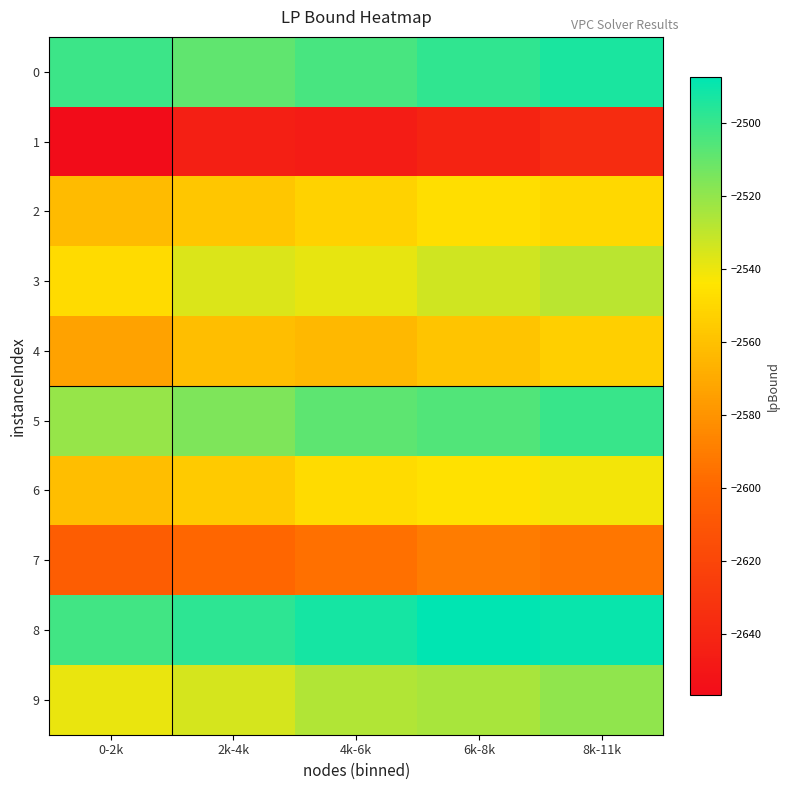

Reading left to right, list all the values displayed in this chart.

0: 0-2k=-2501.1	2k-4k=-2508.6	4k-6k=-2503.6	6k-8k=-2498.6	8k-11k=-2493.6
1: 0-2k=-2656.5	2k-4k=-2644.0	4k-6k=-2646.5	6k-8k=-2641.5	8k-11k=-2636.5
2: 0-2k=-2562.5	2k-4k=-2557.5	4k-6k=-2552.5	6k-8k=-2547.5	8k-11k=-2550.0
3: 0-2k=-2548.6	2k-4k=-2536.1	4k-6k=-2538.6	6k-8k=-2533.6	8k-11k=-2528.6
4: 0-2k=-2573.6	2k-4k=-2561.1	4k-6k=-2563.6	6k-8k=-2558.6	8k-11k=-2553.6
5: 0-2k=-2520.6	2k-4k=-2515.6	4k-6k=-2508.1	6k-8k=-2505.6	8k-11k=-2500.6
6: 0-2k=-2561.0	2k-4k=-2556.0	4k-6k=-2548.5	6k-8k=-2546.0	8k-11k=-2541.0
7: 0-2k=-2605.4	2k-4k=-2600.4	4k-6k=-2595.4	6k-8k=-2590.4	8k-11k=-2592.9
8: 0-2k=-2502.5	2k-4k=-2497.5	4k-6k=-2492.5	6k-8k=-2487.5	8k-11k=-2490.0
9: 0-2k=-2539.6	2k-4k=-2534.6	4k-6k=-2527.1	6k-8k=-2524.6	8k-11k=-2519.6